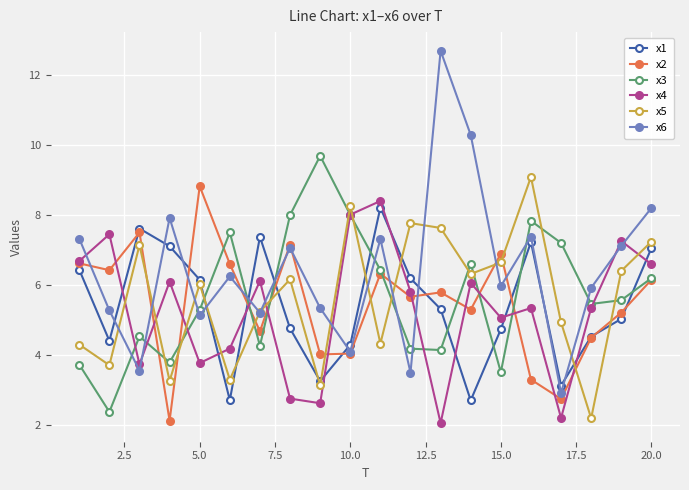

Which series has the largest total across all categories?

x6